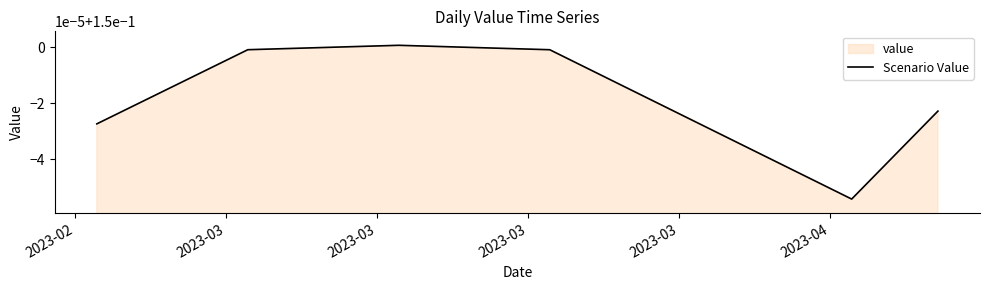

Count the values in the range 0 to 1.

40